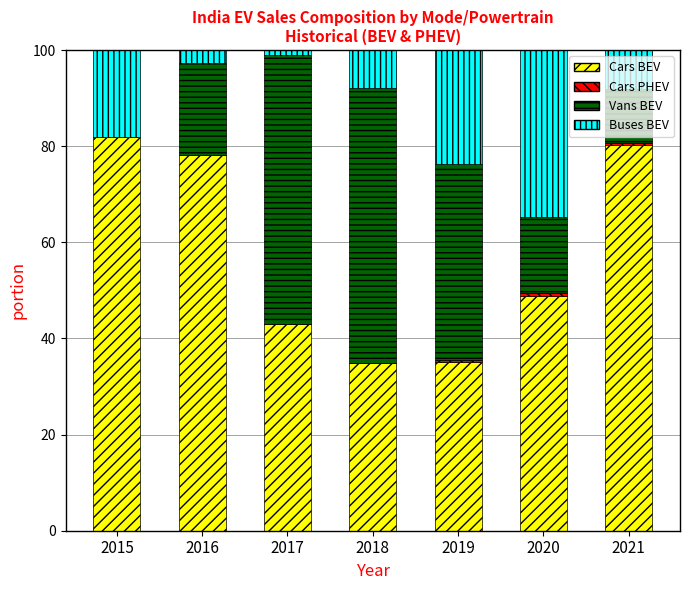

Are the bars horizontal?

No